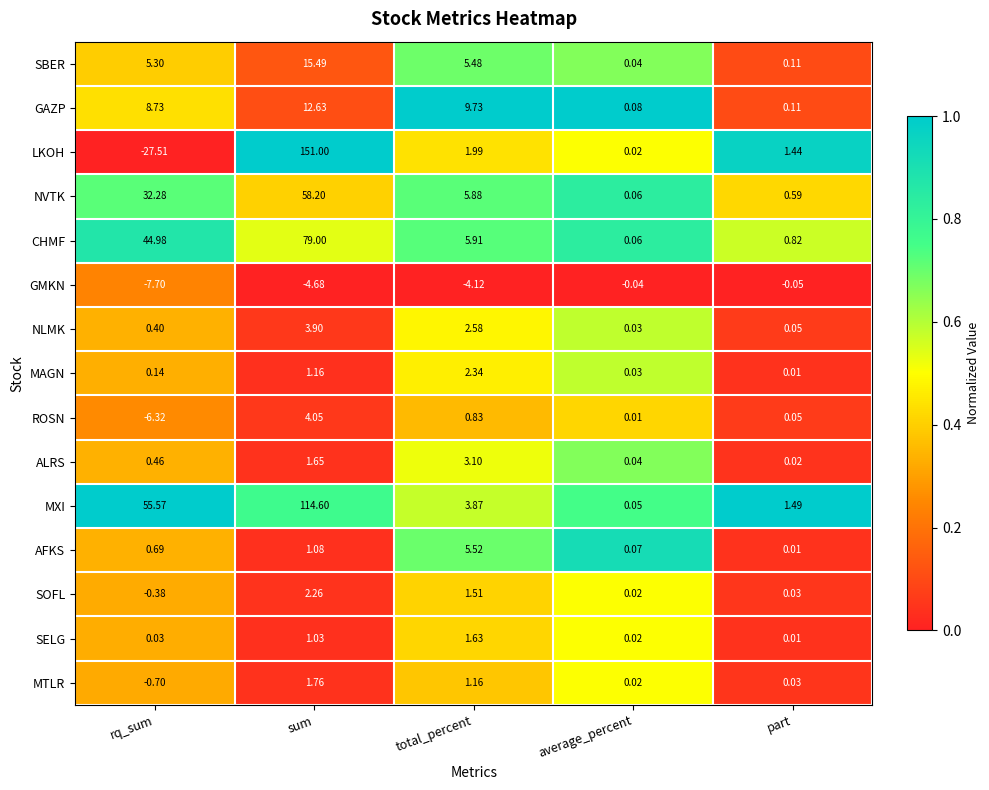

Which series has the widest spread of values?

LKOH